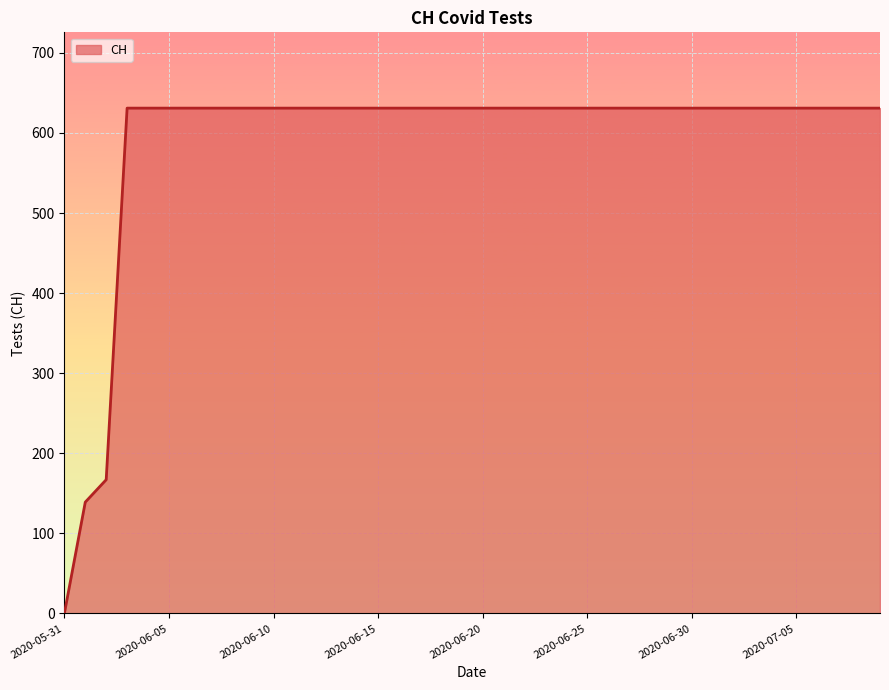

Count the number of data series in this chart.

1